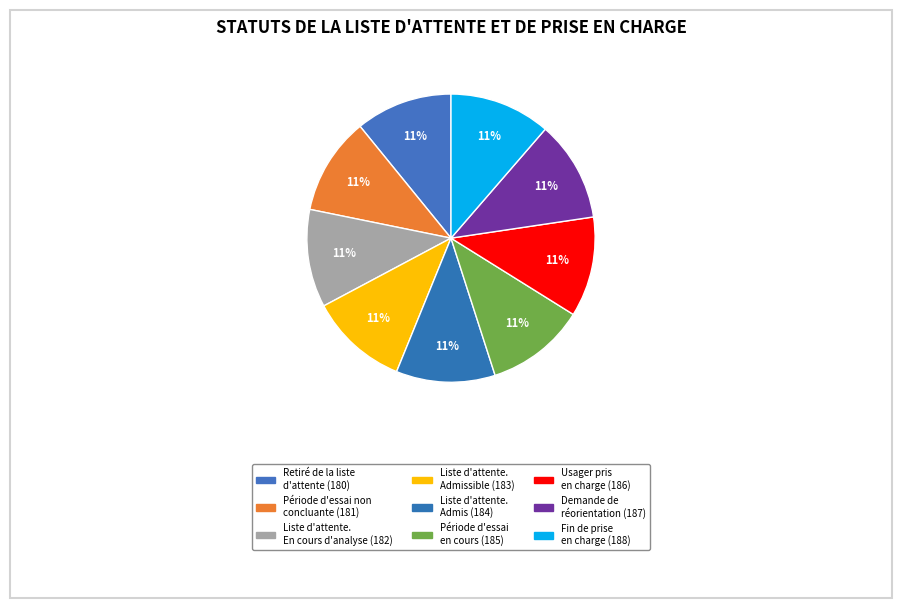

How many segments does this pie chart have?

9